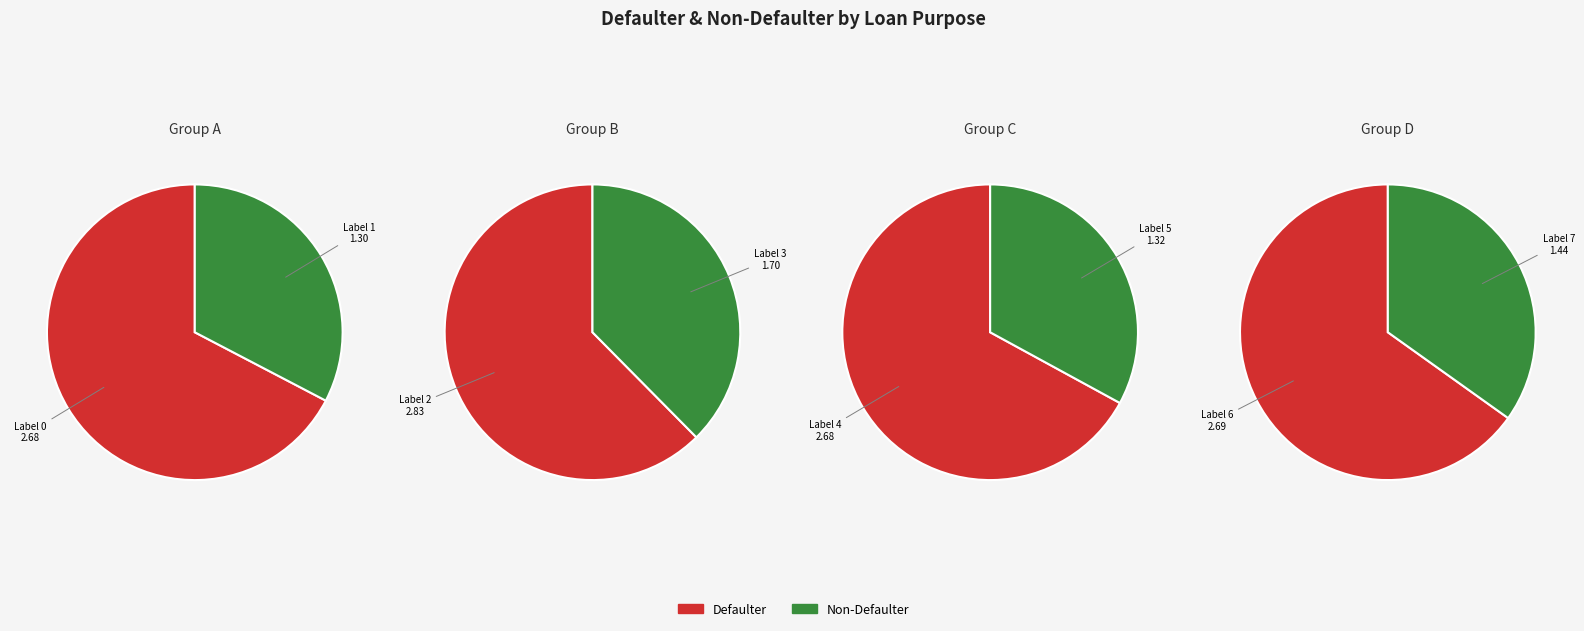

Rank the categories by value from highest to lowest.

2, 6, 0, 4, 3, 7, 5, 1